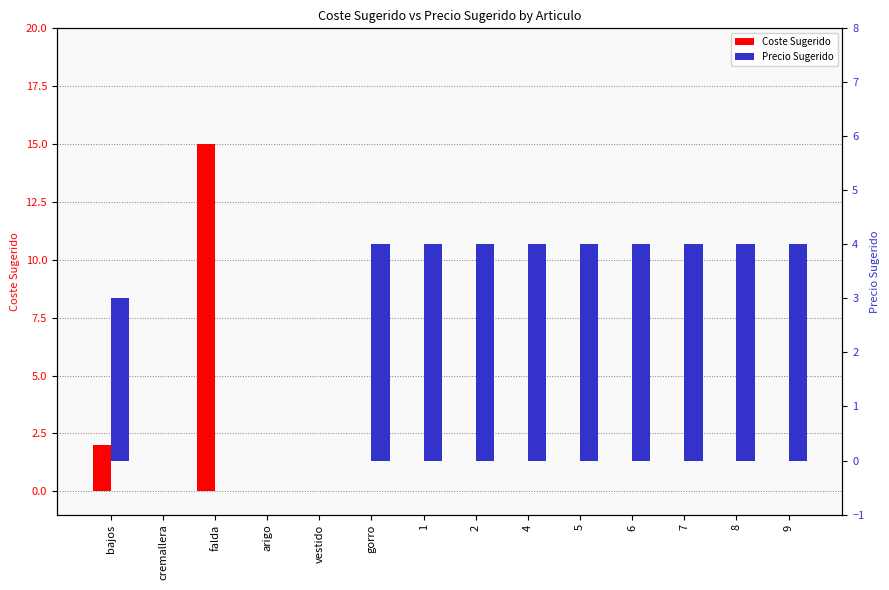

At 6, list the series in order from largest to smallest.

Precio Sugerido, Coste Sugerido